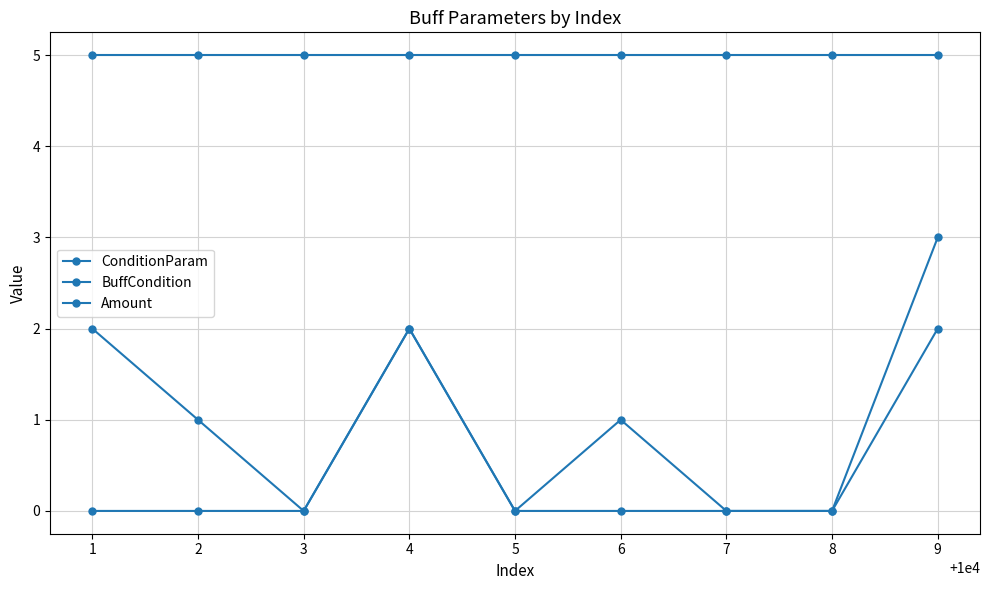

Reading left to right, list all the values displayed in this chart.

ConditionParam: 0	0	0	2	0	0	0	0	3
BuffCondition: 2	1	0	2	0	1	0	0	2
Amount: 5	5	5	5	5	5	5	5	5